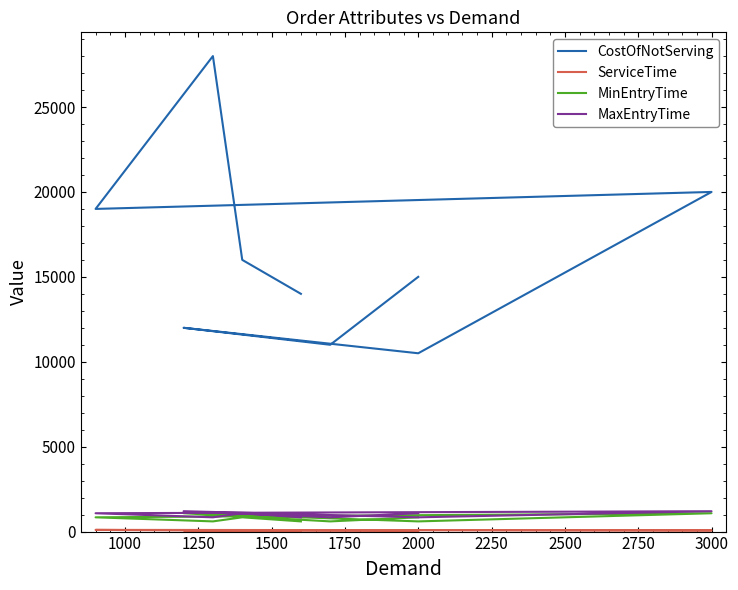

True or false: CostOfNotServing and MaxEntryTime intersect in this chart.

False